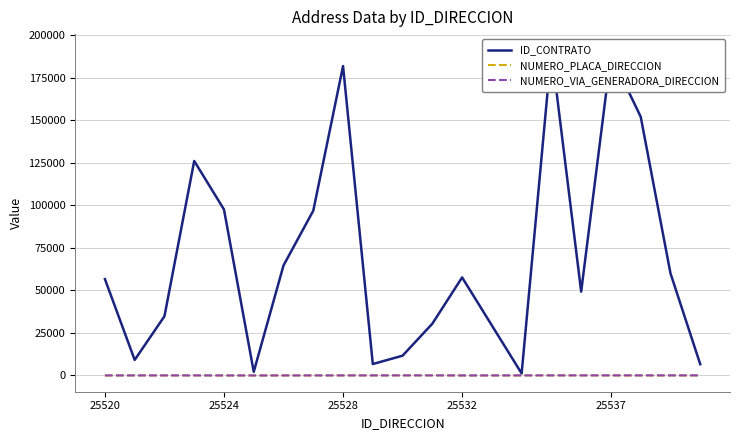

Is this an area chart (filled region under the line)?

No